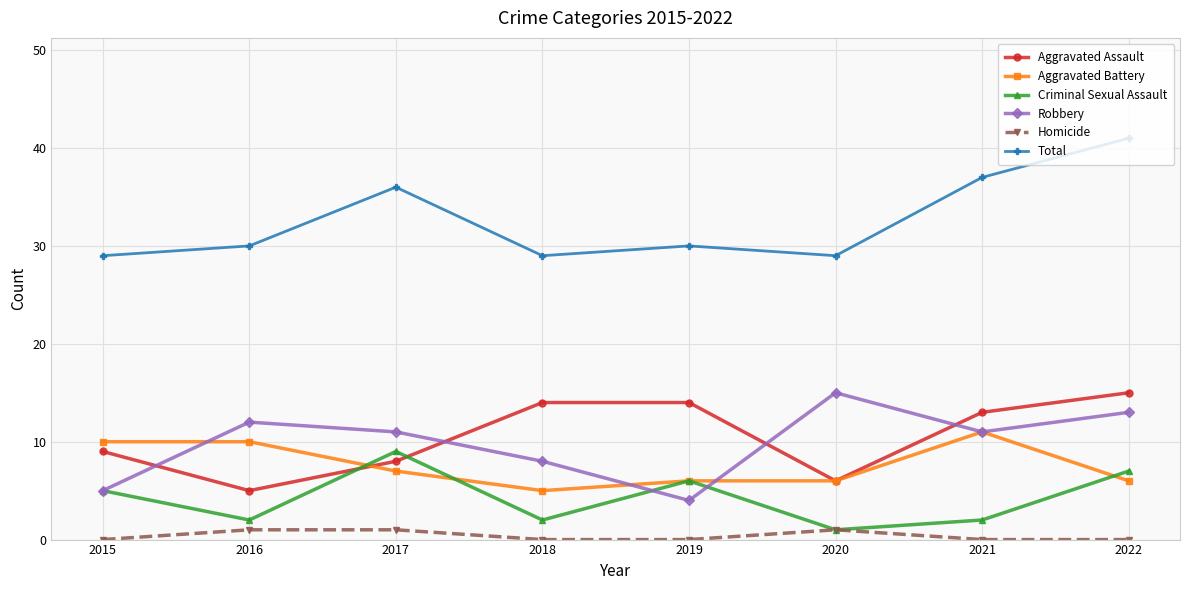

Which series has the largest range (max minus min)?

Total